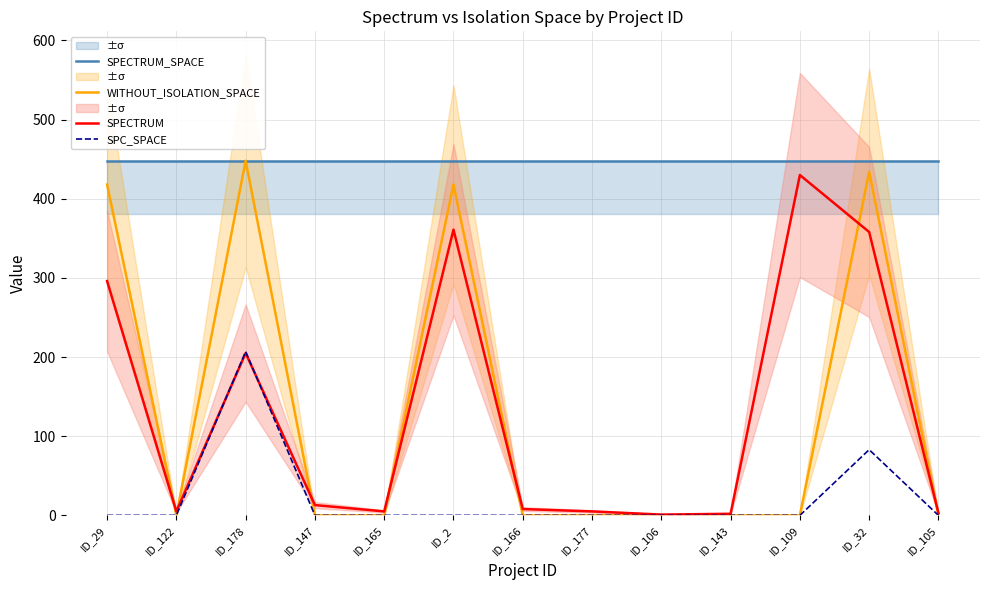

List the labels in order of WITHOUT_ISOLATION_SPACE value, largest first.

ID_178, ID_32, ID_29, ID_2, ID_122, ID_147, ID_165, ID_166, ID_177, ID_106, ID_143, ID_109, ID_105